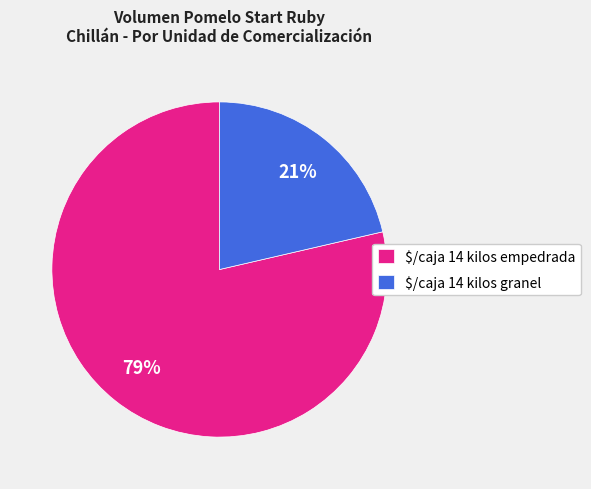

How many segments does this pie chart have?

2